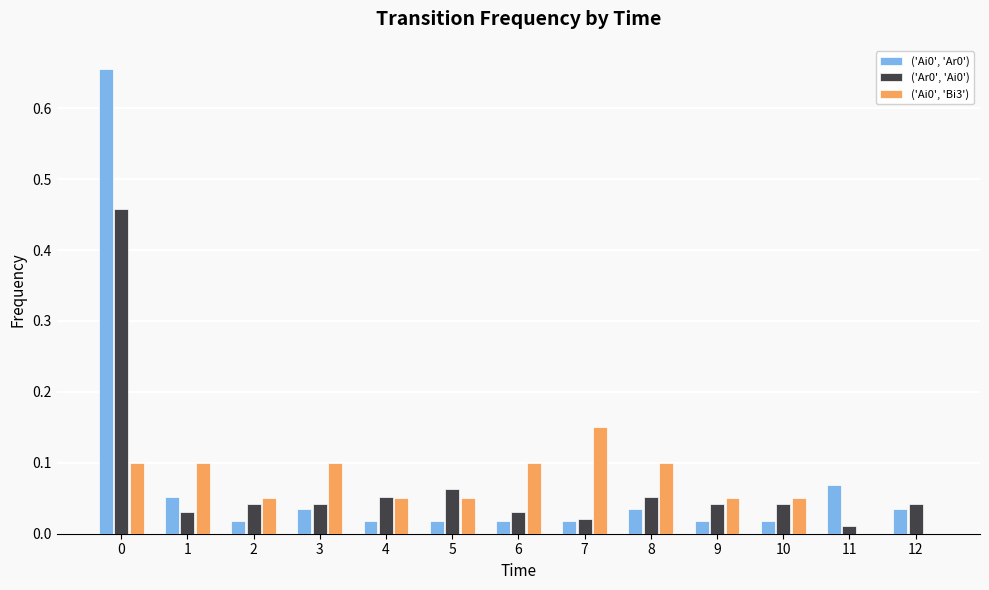

The value of ('Ai0', 'Bi3') at 6 is 0.0. True or false?

False